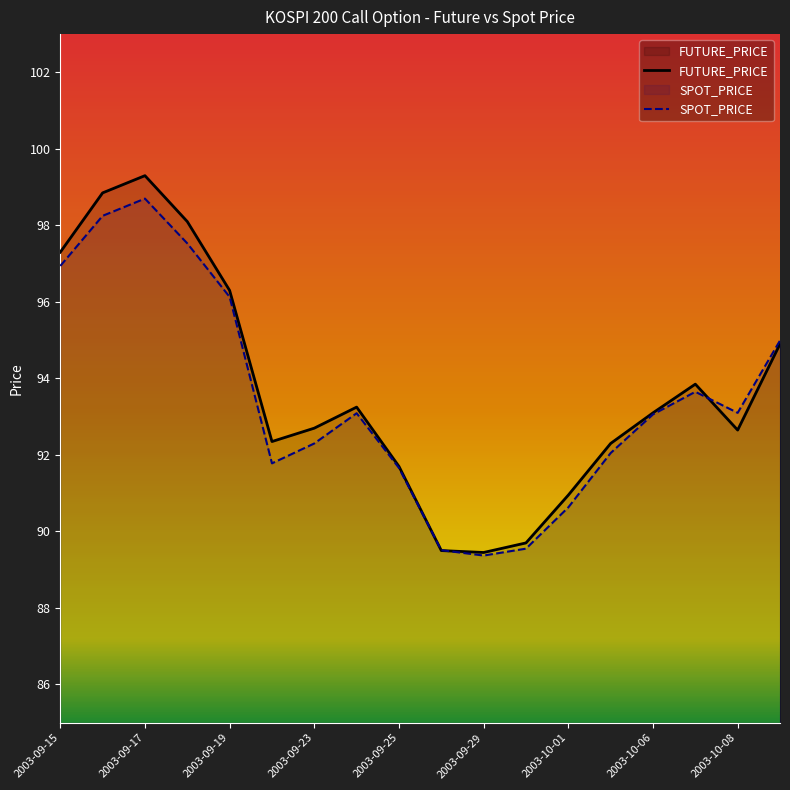

What is the difference between the second highest and minimum values in the FUTURE_PRICE series?

9.4